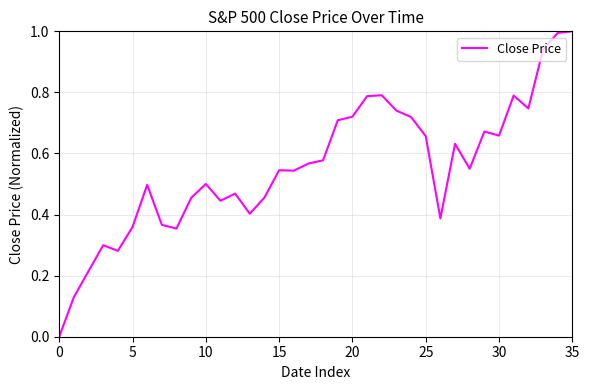

What is the greatest value displayed?

1.0